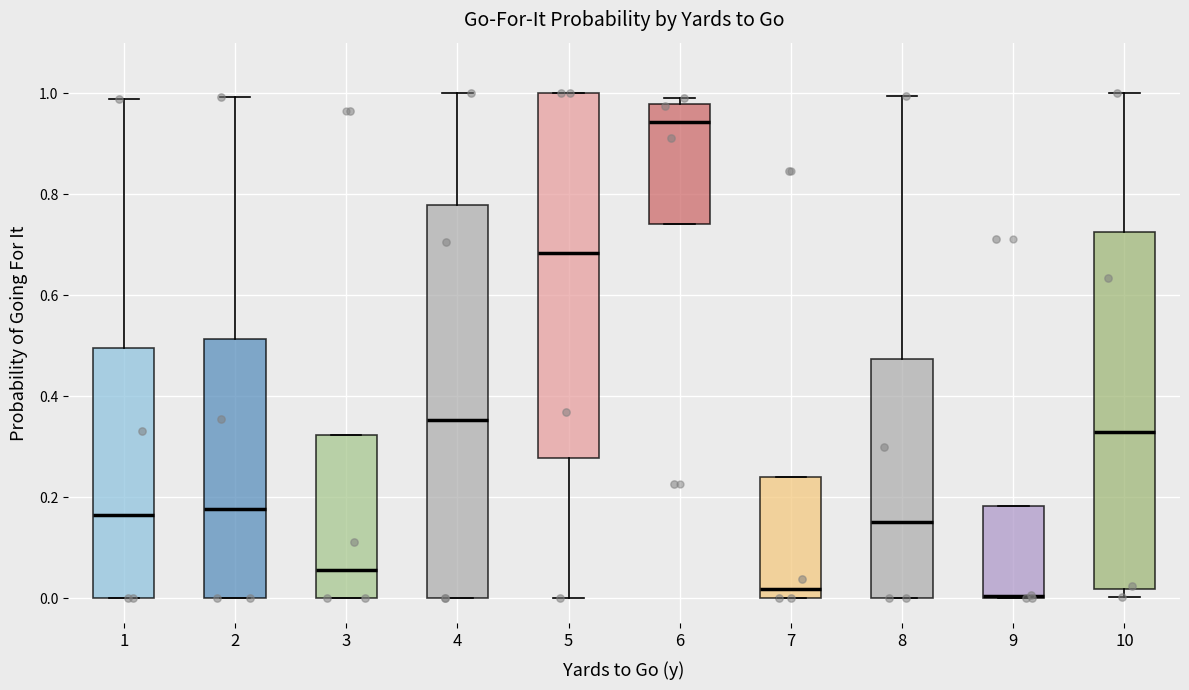

Where is the lower edge of the box at x = 1 on the y-axis? The values are not printed on the chart, so give them approximately, as read against the axis.

0.00